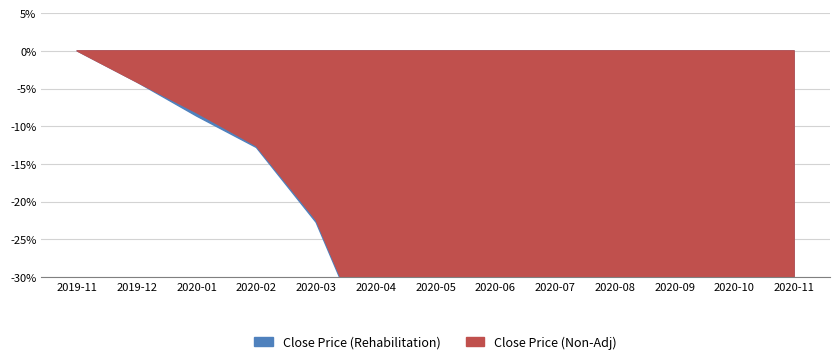

What is the sum of all Close Price (Rehabilitation) values?

262.7